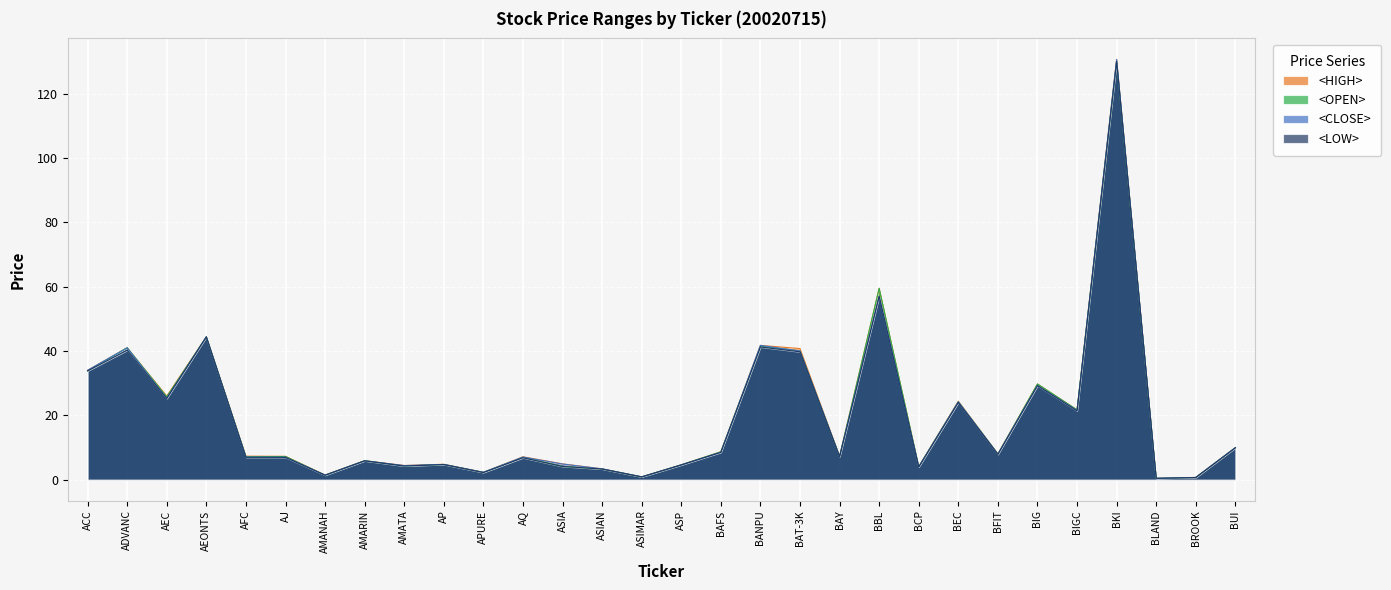

At how many categories does at least one series exceed 62?

1